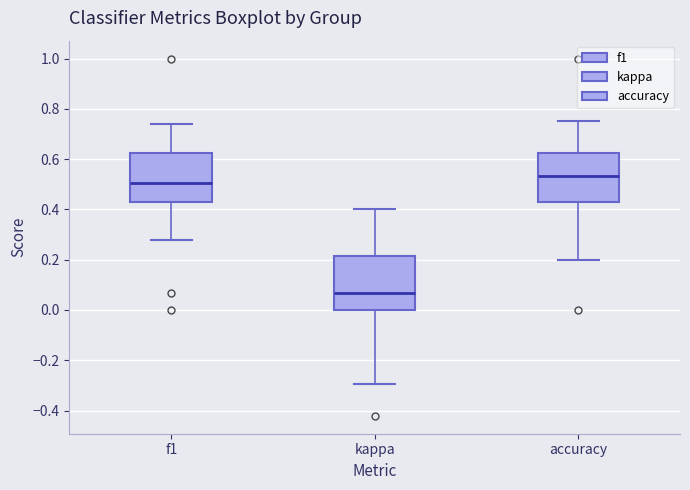

Which box has the lowest median line?

kappa